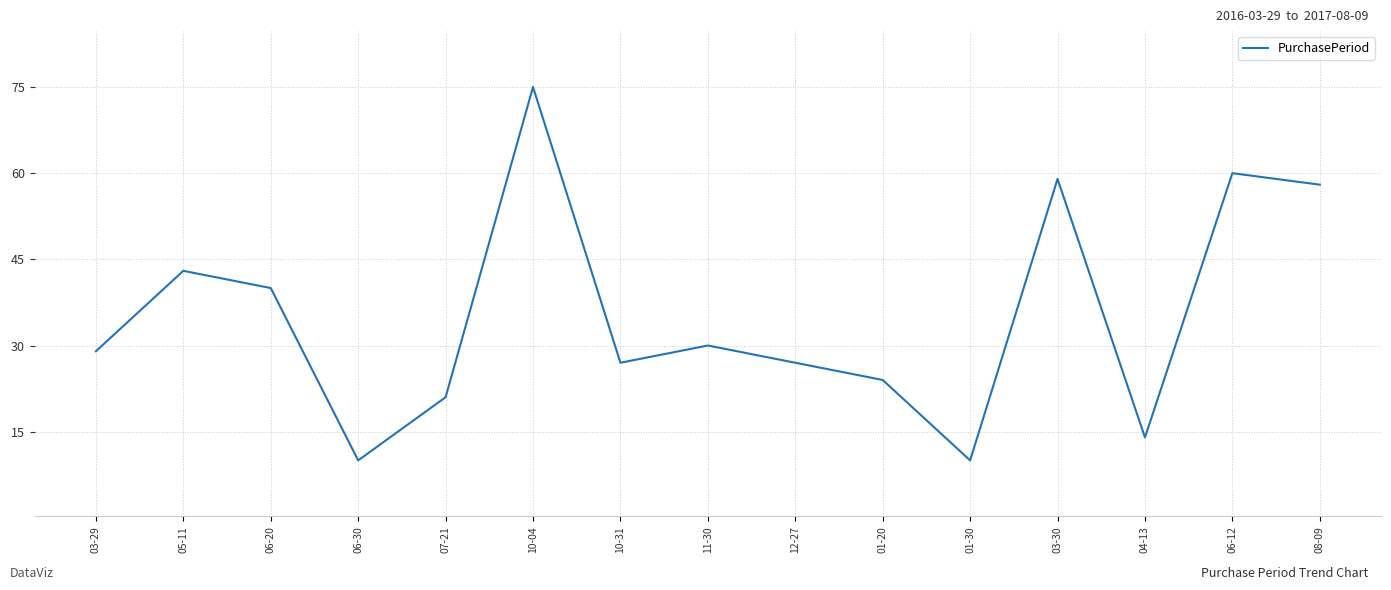

Between 05-11 and 10-31, which is larger?

05-11